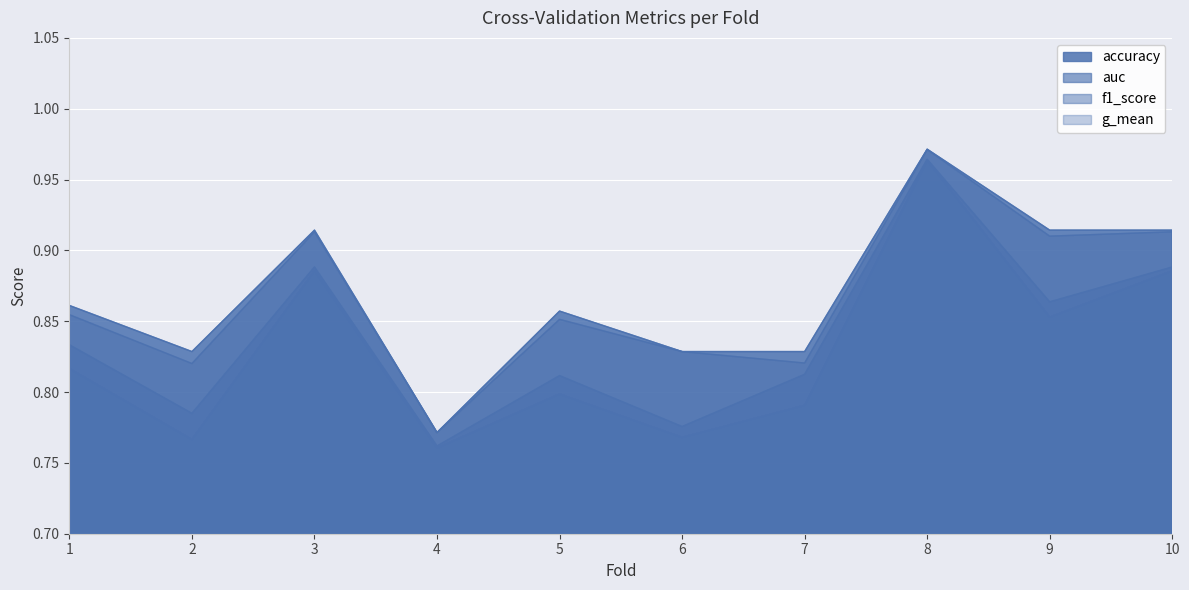

How many lines are shown in the chart?

4